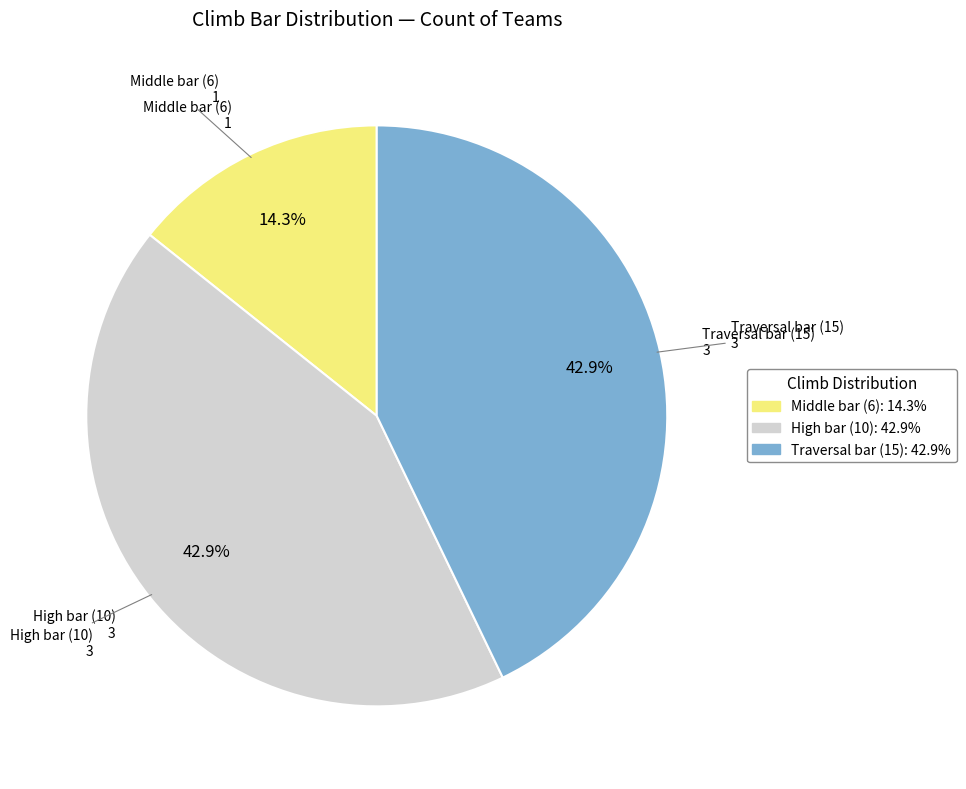

Is there any slice that represents more than half of the pie?

No